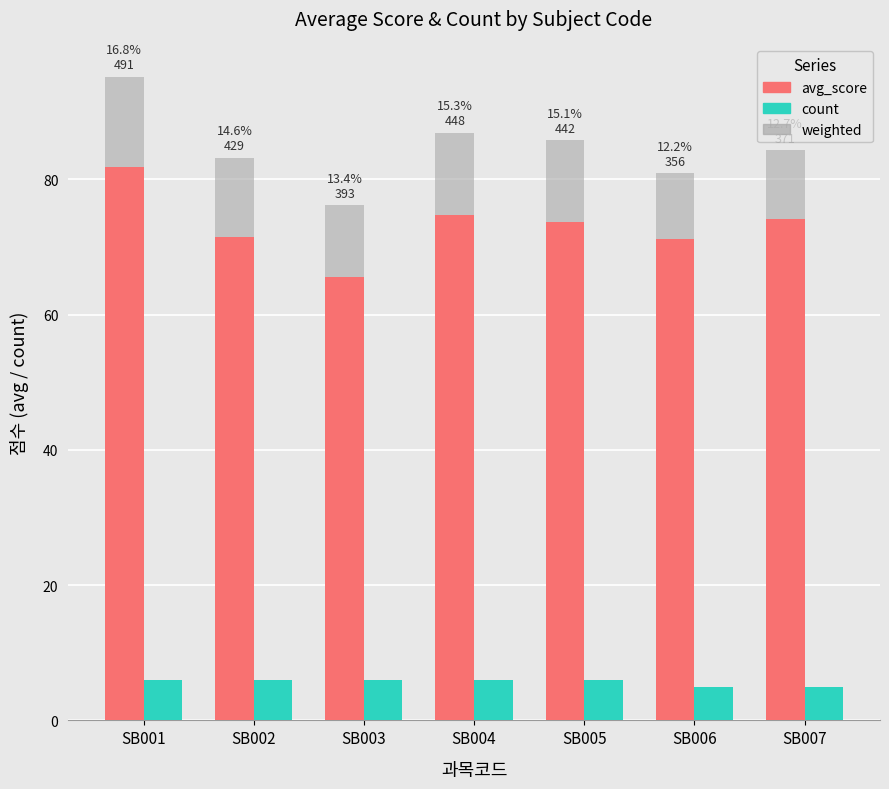

Which series changed the most between SB003 and SB006?

avg_score